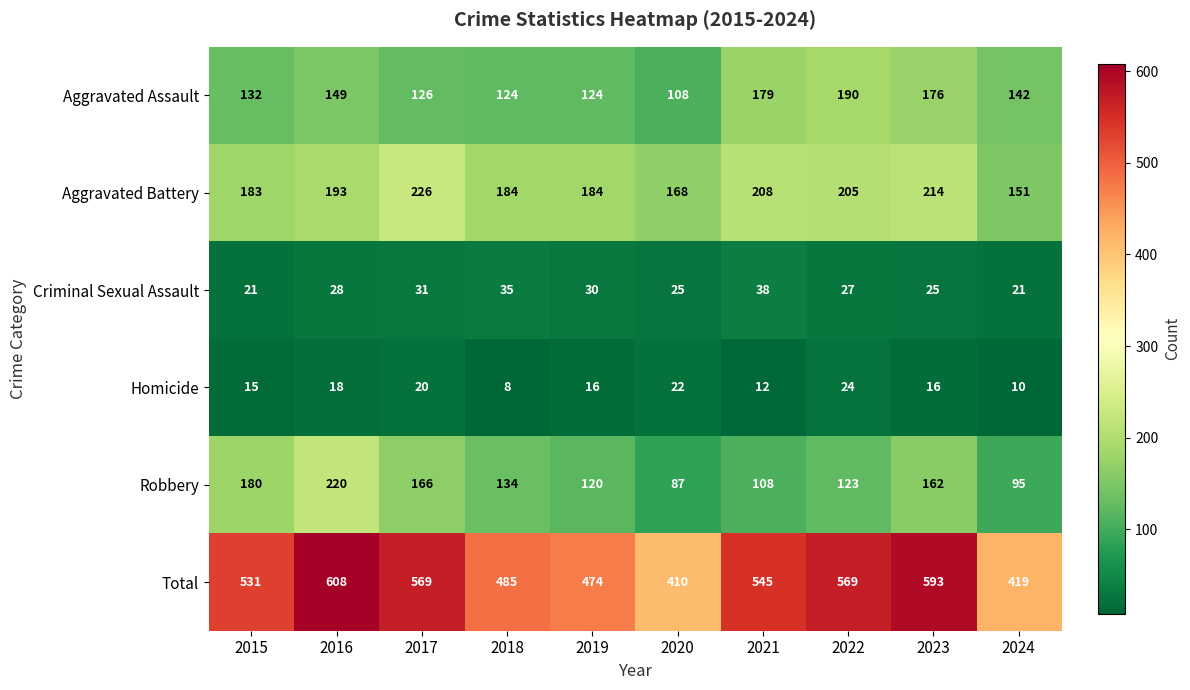

Is the value of Robbery at 2018 greater than the value of Aggravated Assault at 2020?

Yes